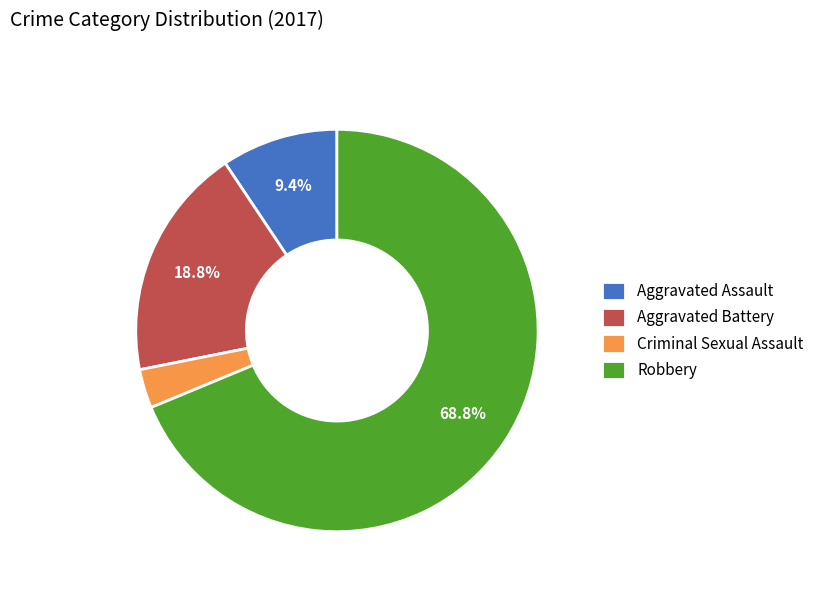

Is it true that Aggravated Battery is 9% of the pie?

False